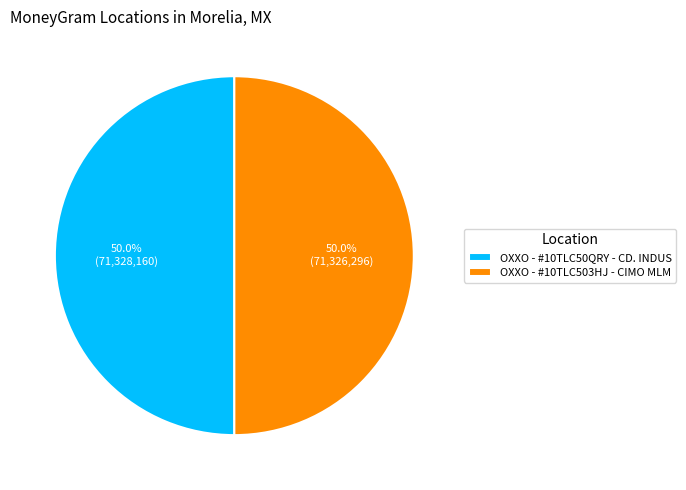

Approximately how many times larger is the value at OXXO - #10TLC50QRY - CD. INDUS compared to OXXO - #10TLC503HJ - CIMO MLM?

1.0